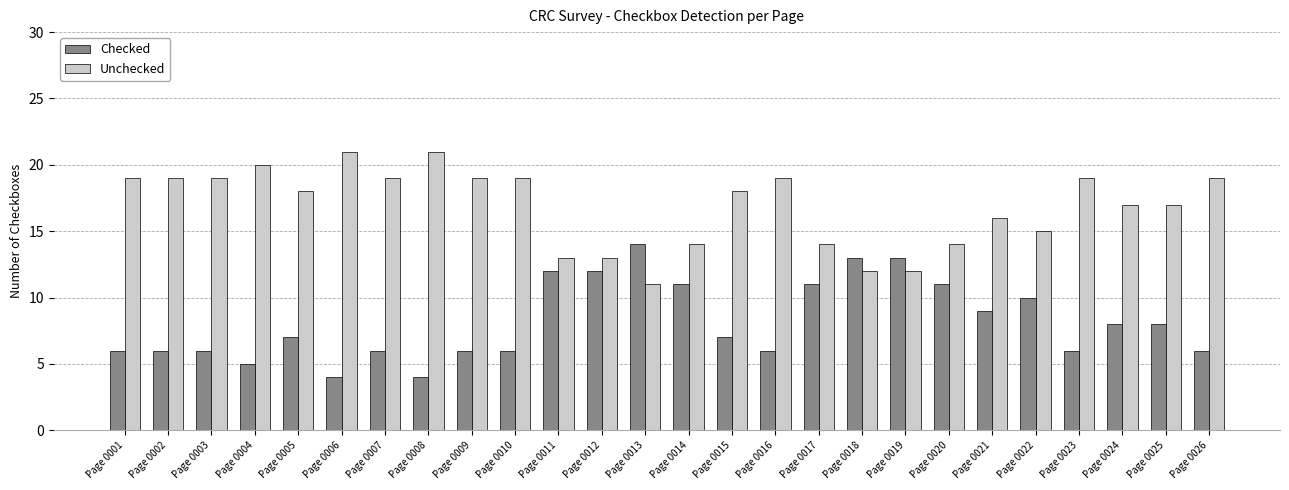

How many distinct data groups are displayed?

2